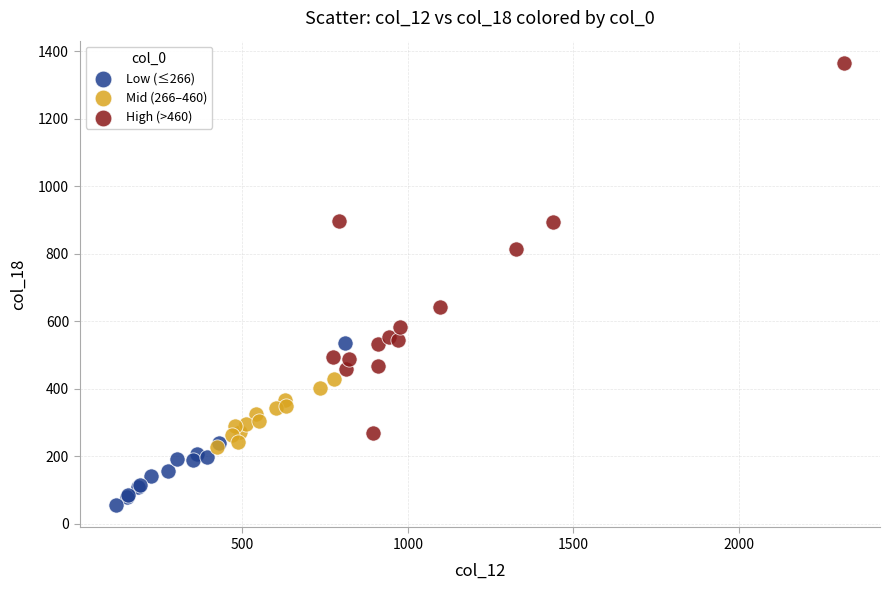

Which series has the widest spread of Y values?

High (>460)